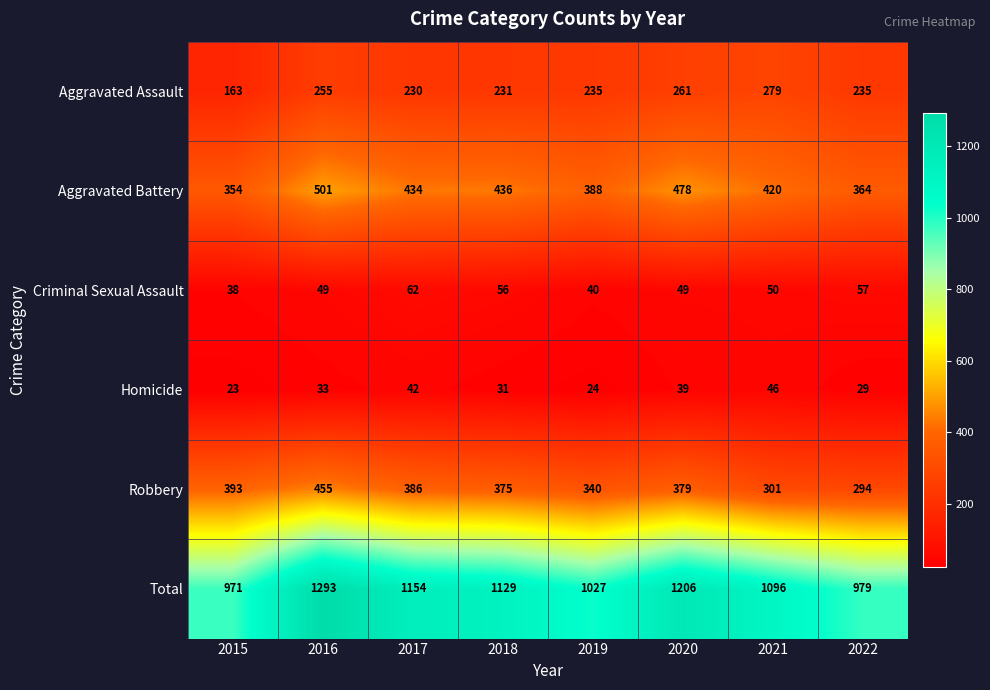

Is it true that Homicide equals 42 at 2017?

True